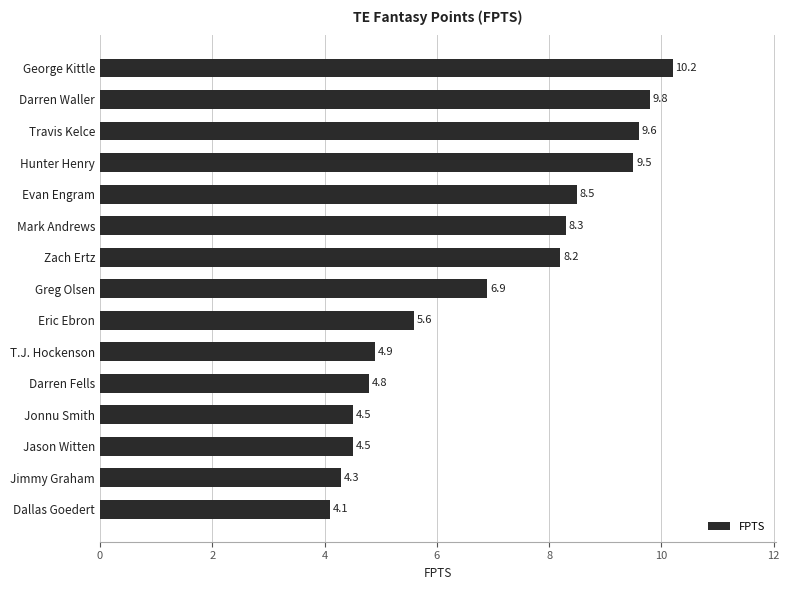

The chart shows a value of 15.5 at Travis Kelce. True or false?

False